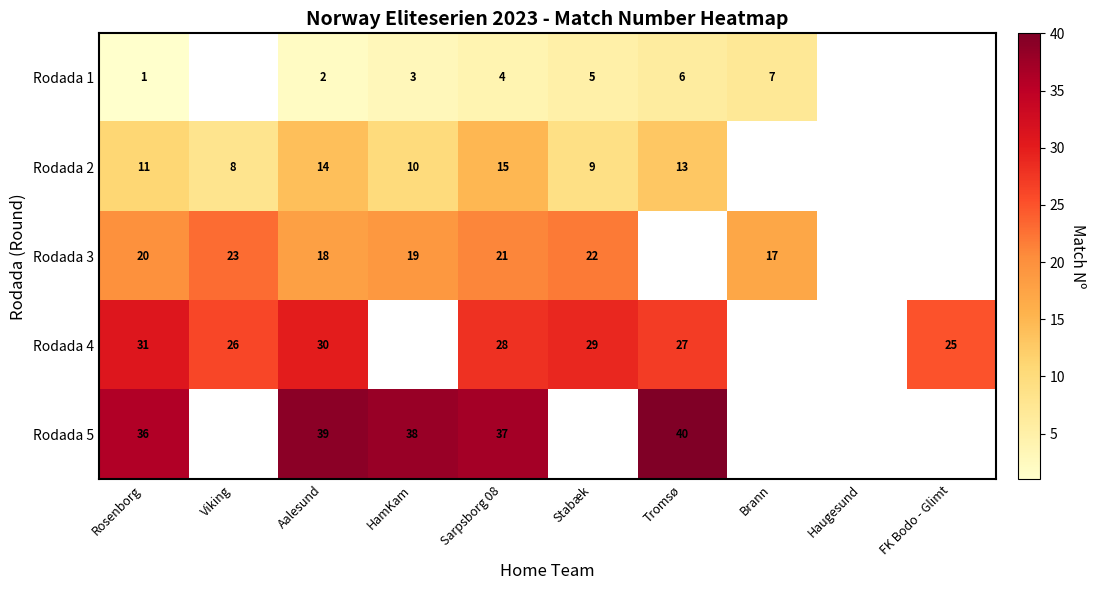

Rank the series at Aalesund from lowest to highest value.

Rodada 1, Rodada 2, Rodada 3, Rodada 4, Rodada 5